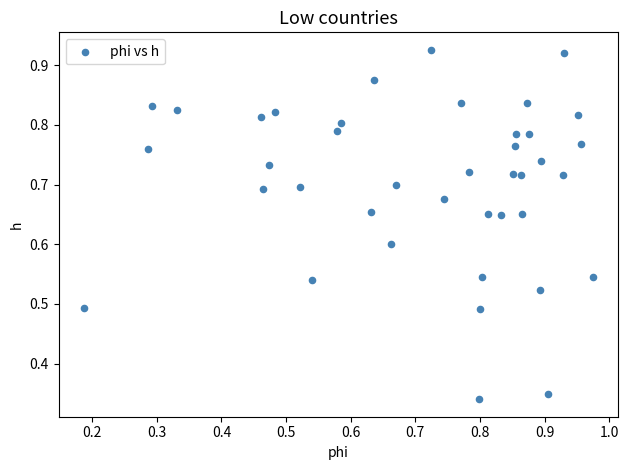

How many points are shown in the scatter plot?

40